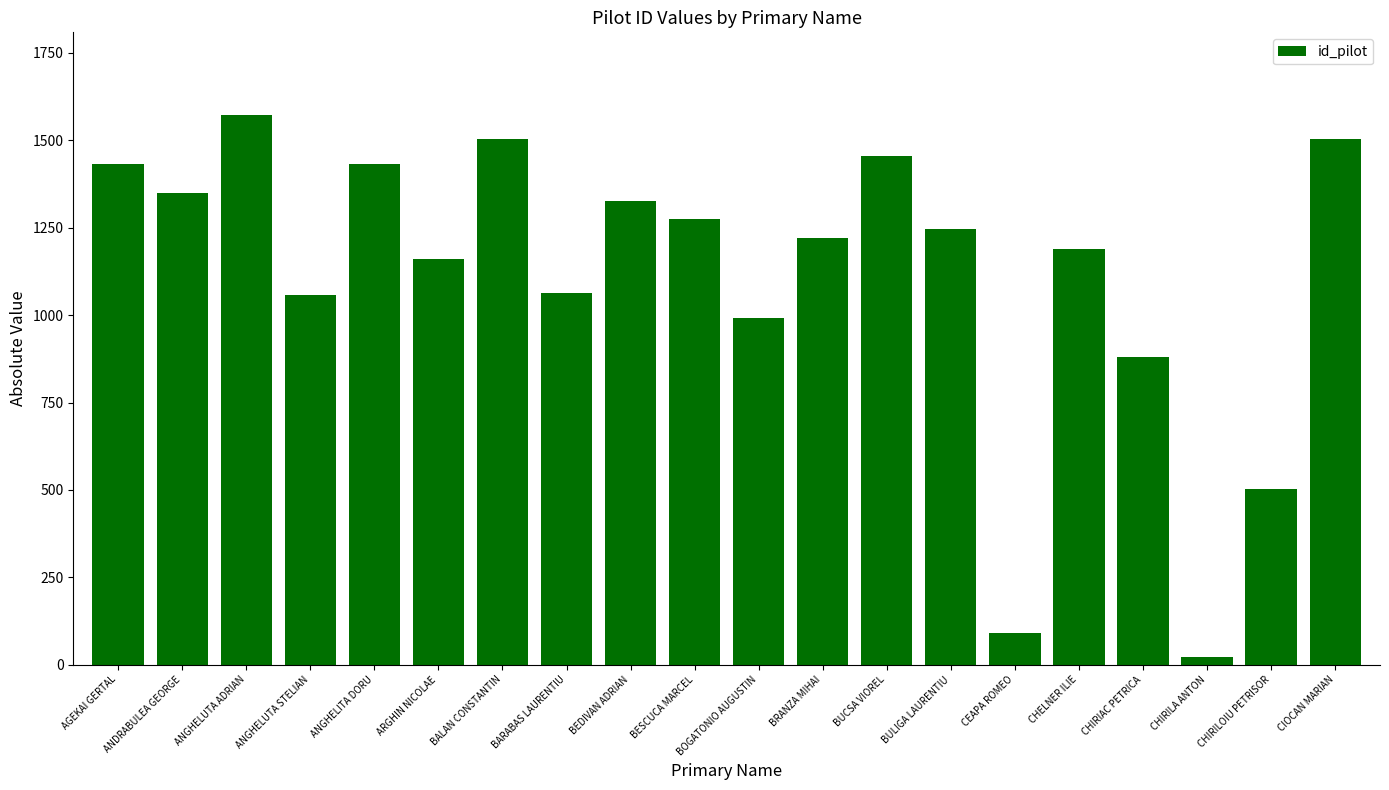

What is the minimum value shown in the chart?

23